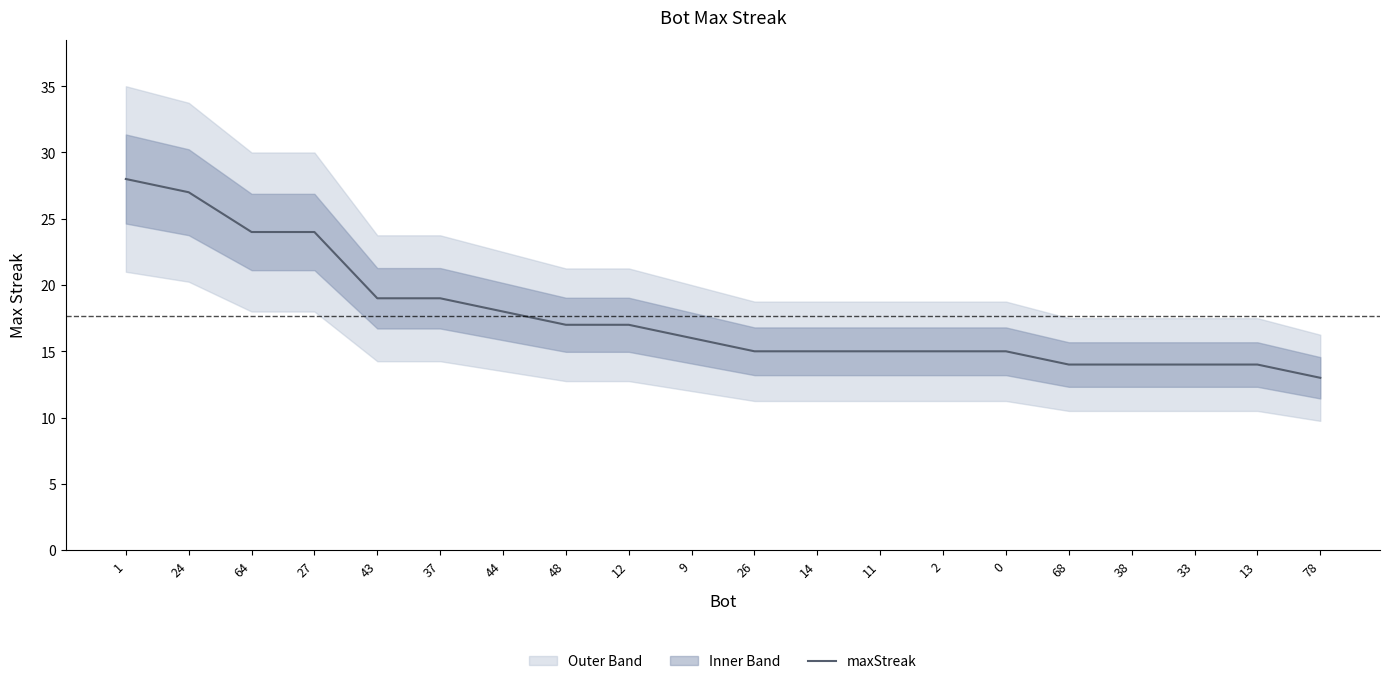

What is the label of the 9th point from the right?

14